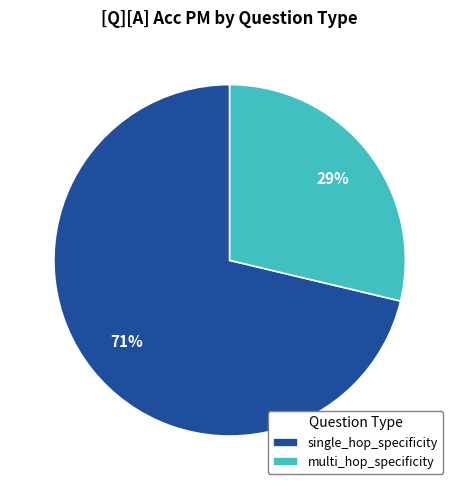

What percentage is the multi_hop_specificity slice, to the nearest percent?

29%